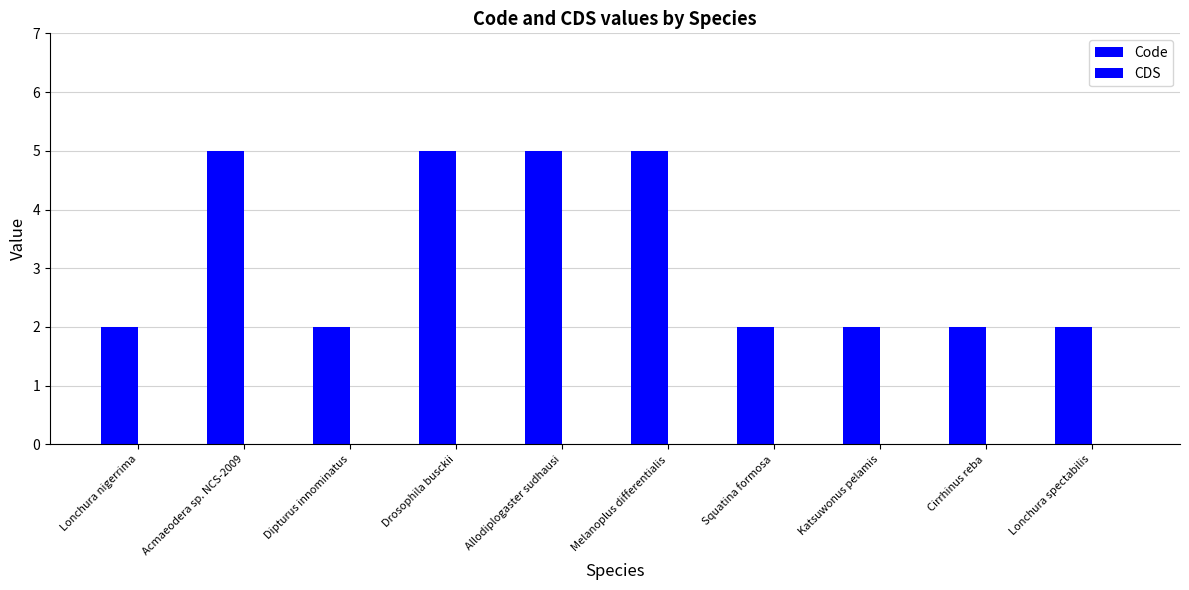

Which has a higher value, Katsuwonus pelamis or Squatina formosa?

Katsuwonus pelamis